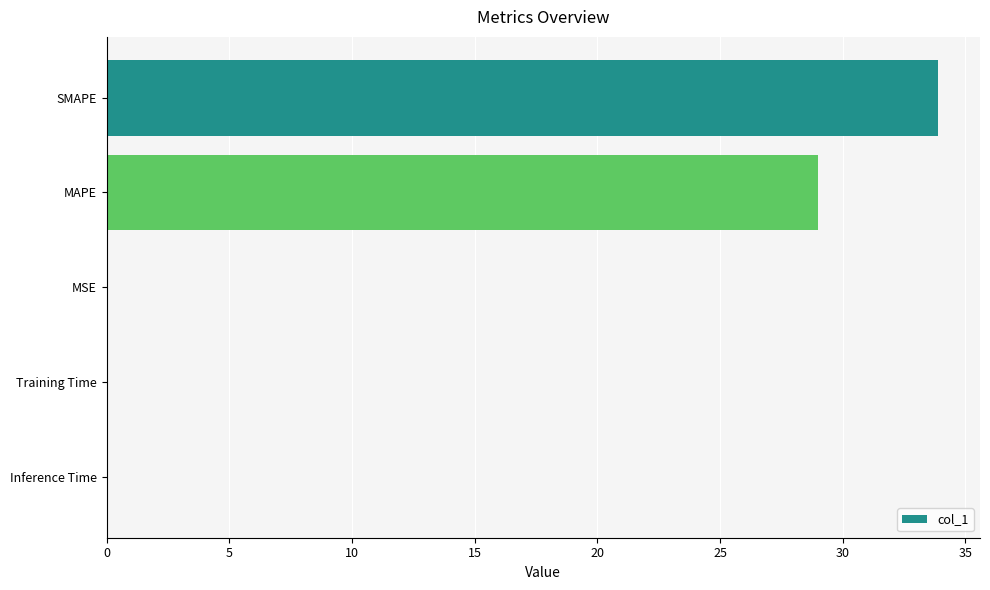

What is the sum of all values?

63.0